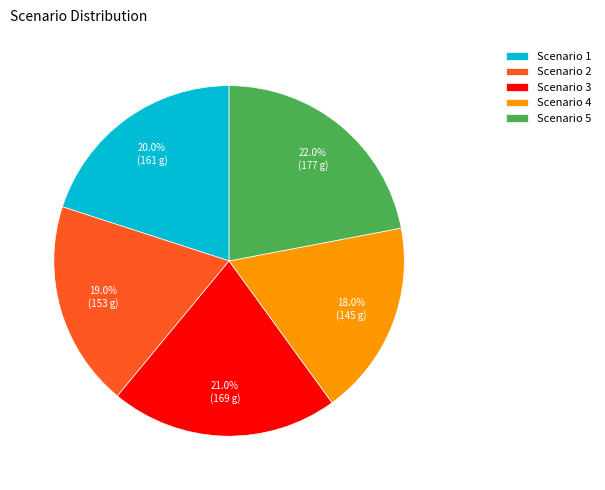

Which has a higher value, Scenario 3 or Scenario 1?

Scenario 3